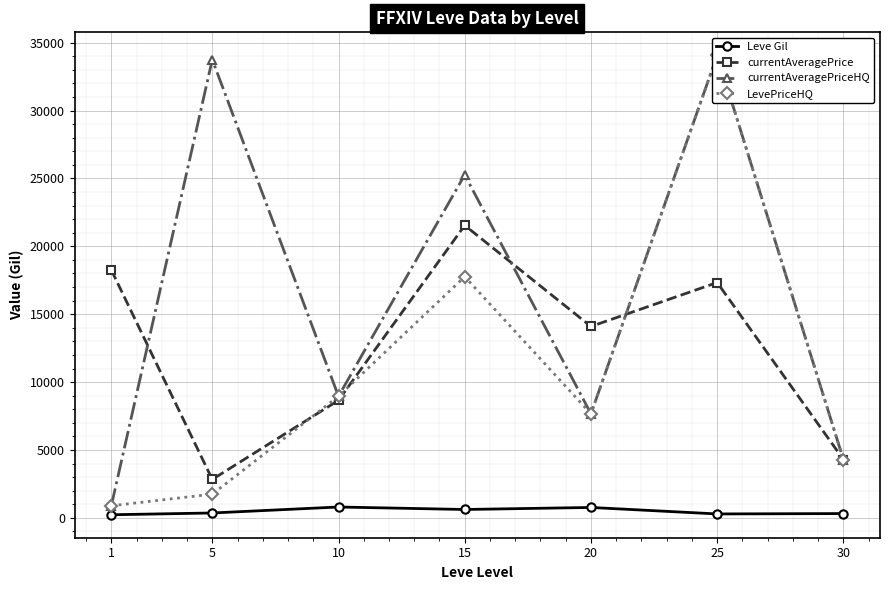

Is it true that LevePriceHQ equals 1750.0 at 5?

True